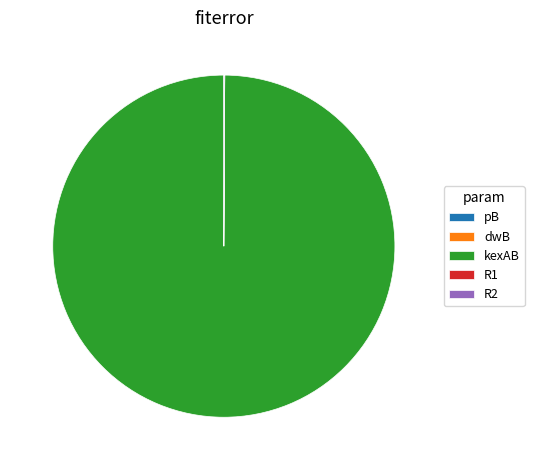

Which category accounts for the majority?

kexAB